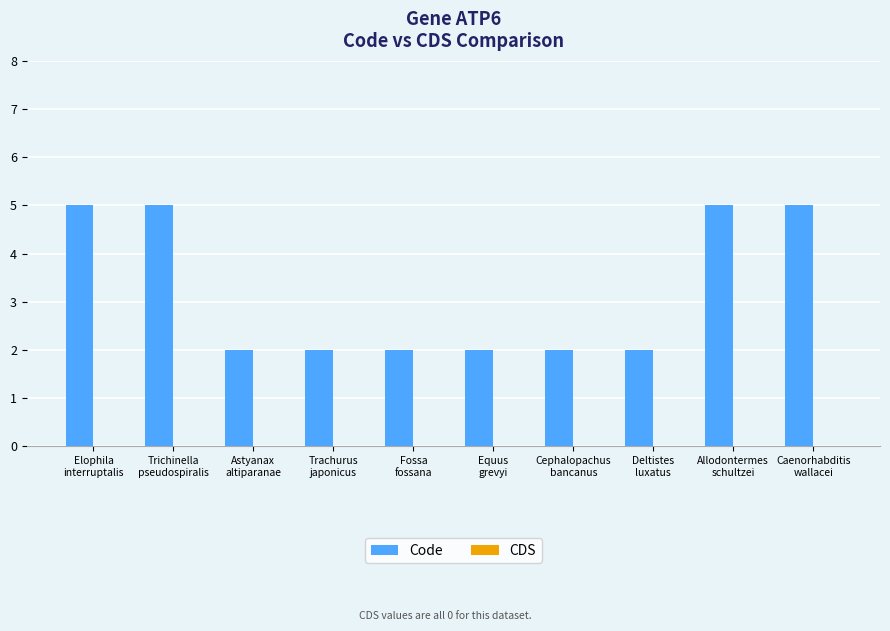

What is the value of the 9th bar from the left?

5